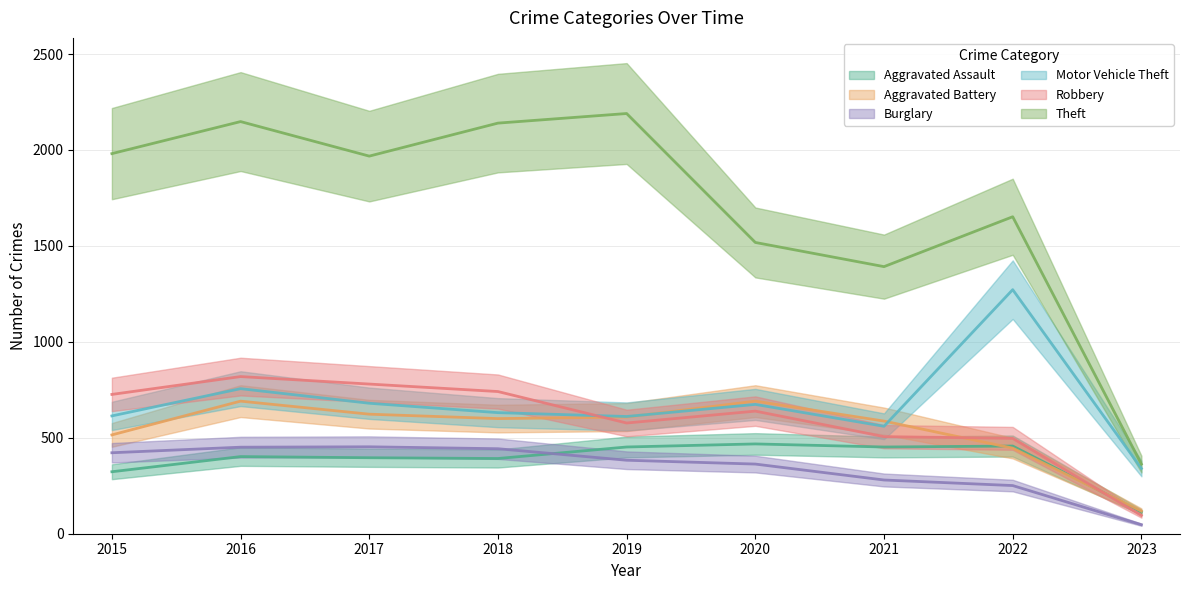

Which series has the widest spread of values?

Theft